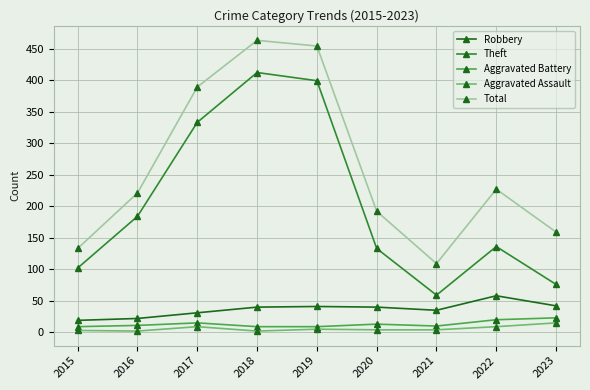

True or false: Robbery and Aggravated Assault intersect in this chart.

False